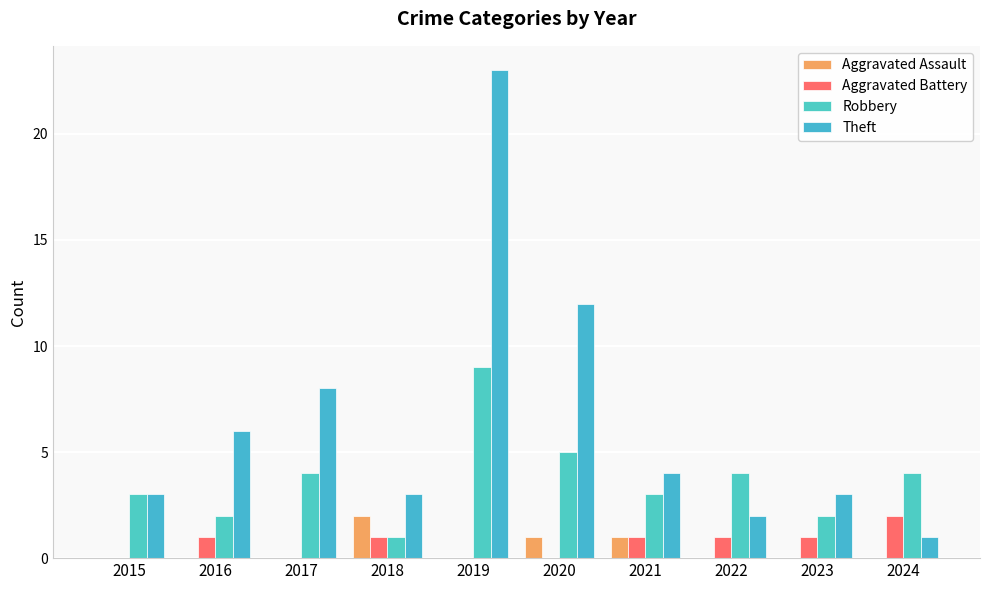

What is the sum of the Aggravated Assault values at 2016 and 2018?

2